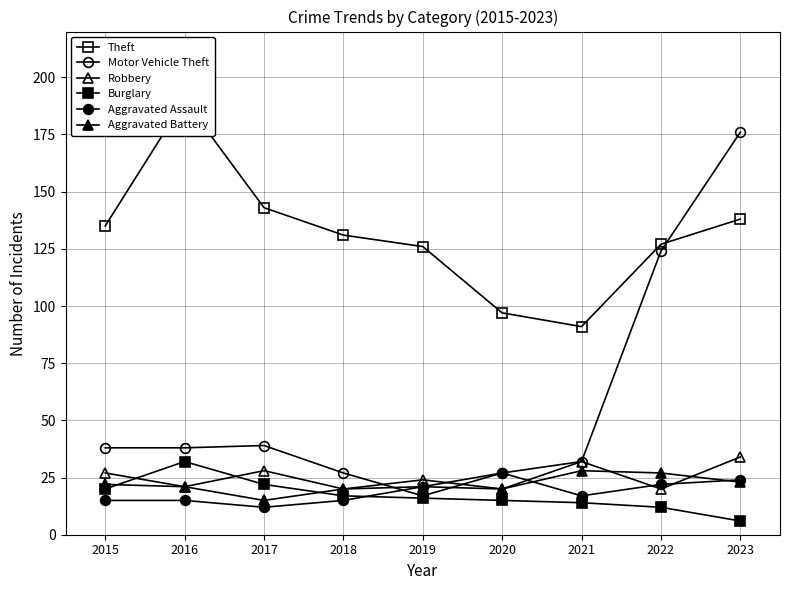

What is the difference between the Theft values at 2017 and 2022?

16